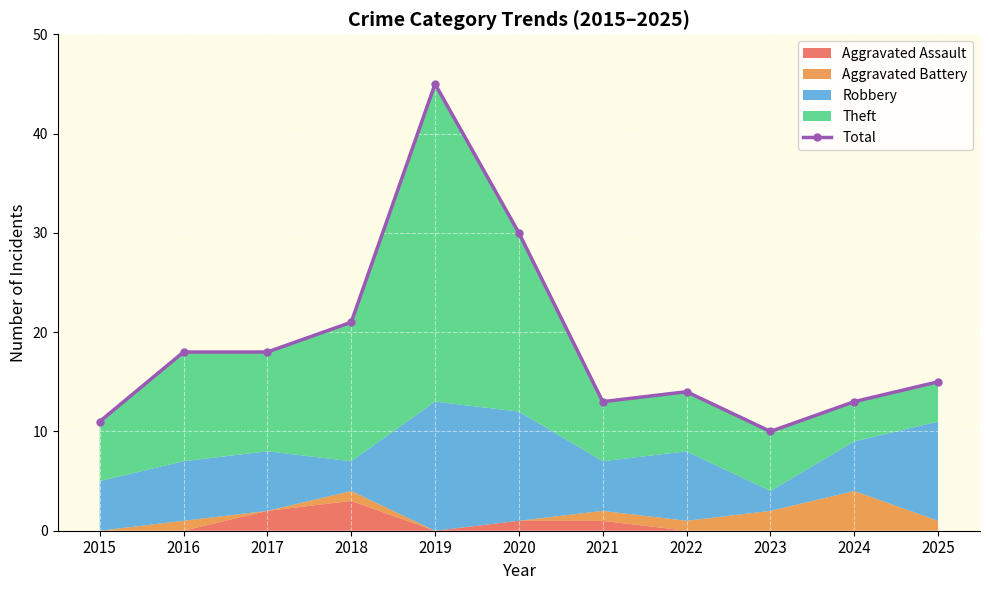

How many lines are shown in the chart?

1